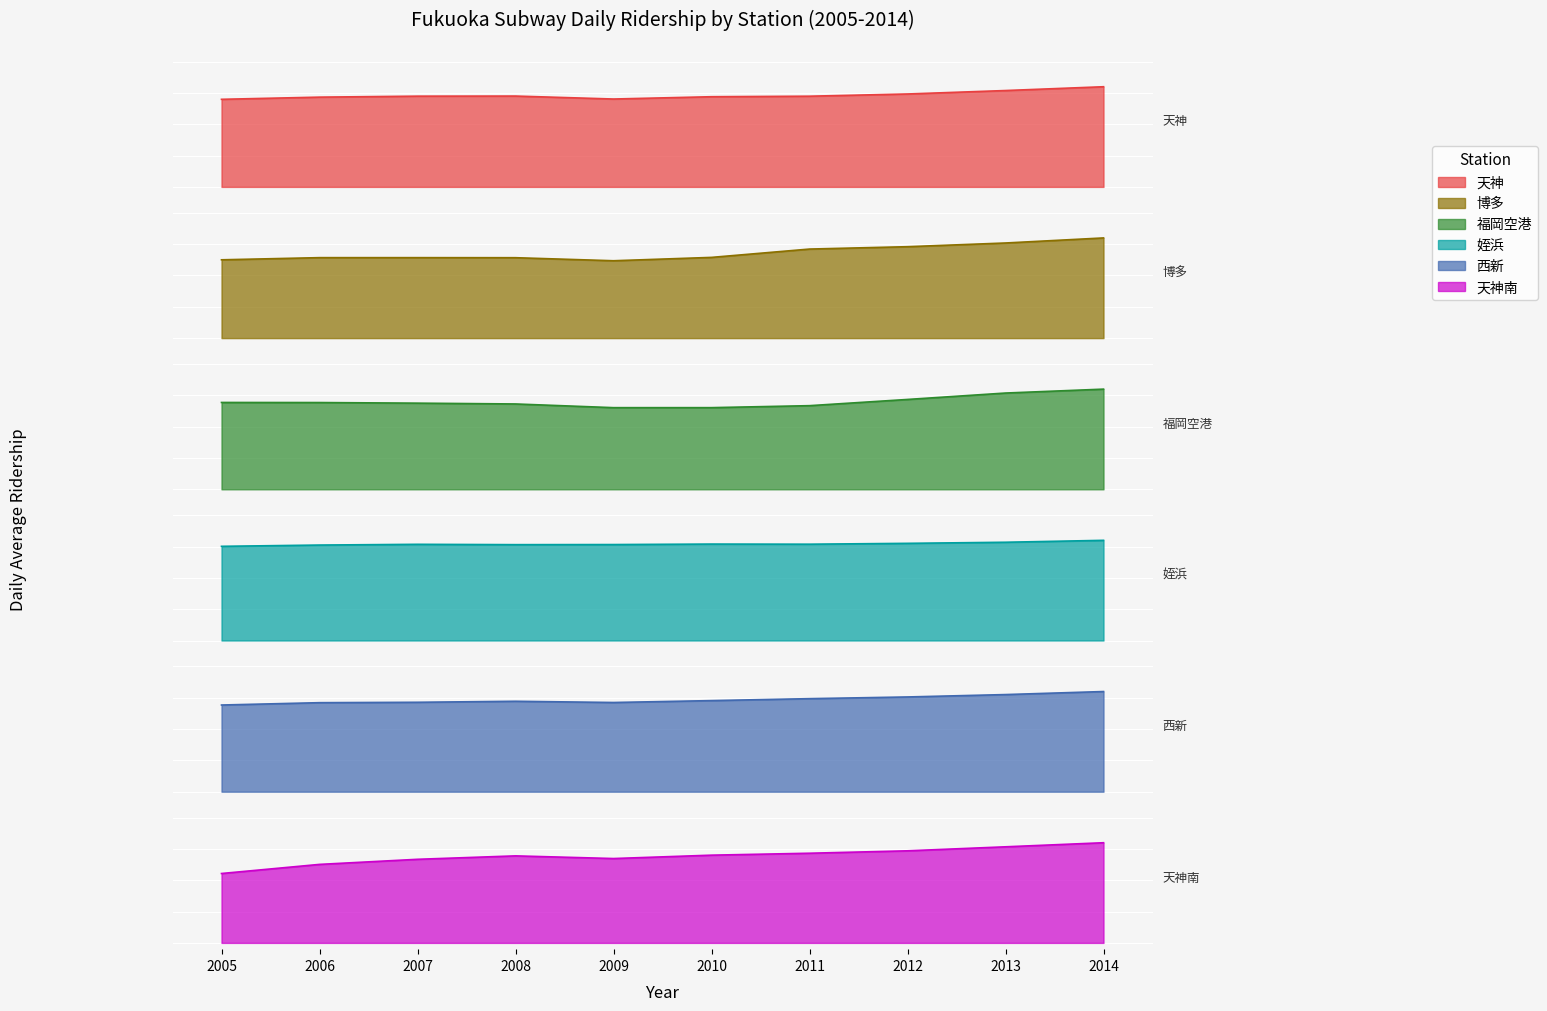

The value of 博多 at 2010 is 0.6. True or false?

True